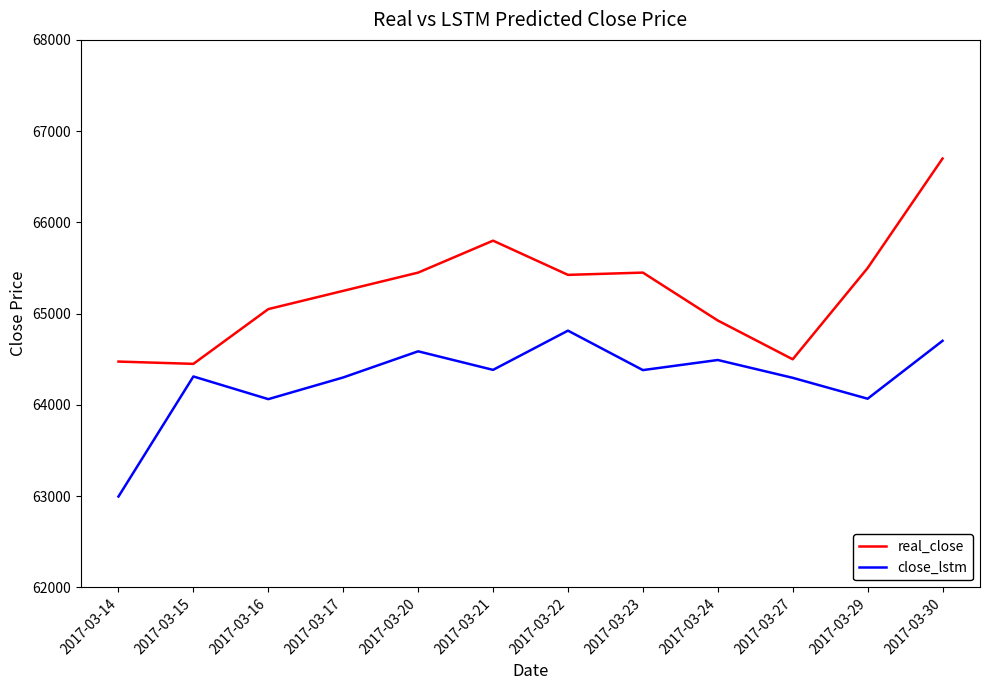

What is the approximate value of real_close at 2017-03-16?

65050.0